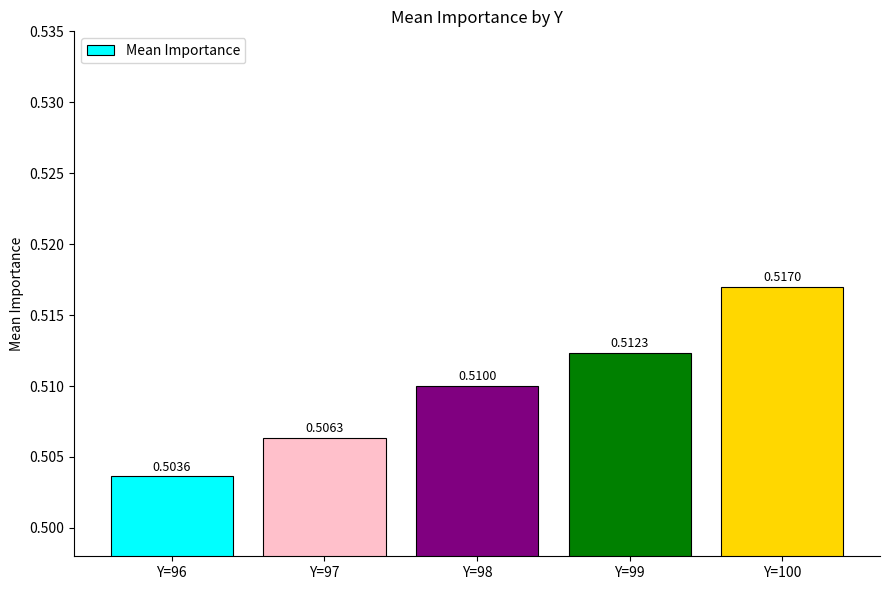

List the labels in order of value, smallest first.

Y=96, Y=97, Y=98, Y=99, Y=100